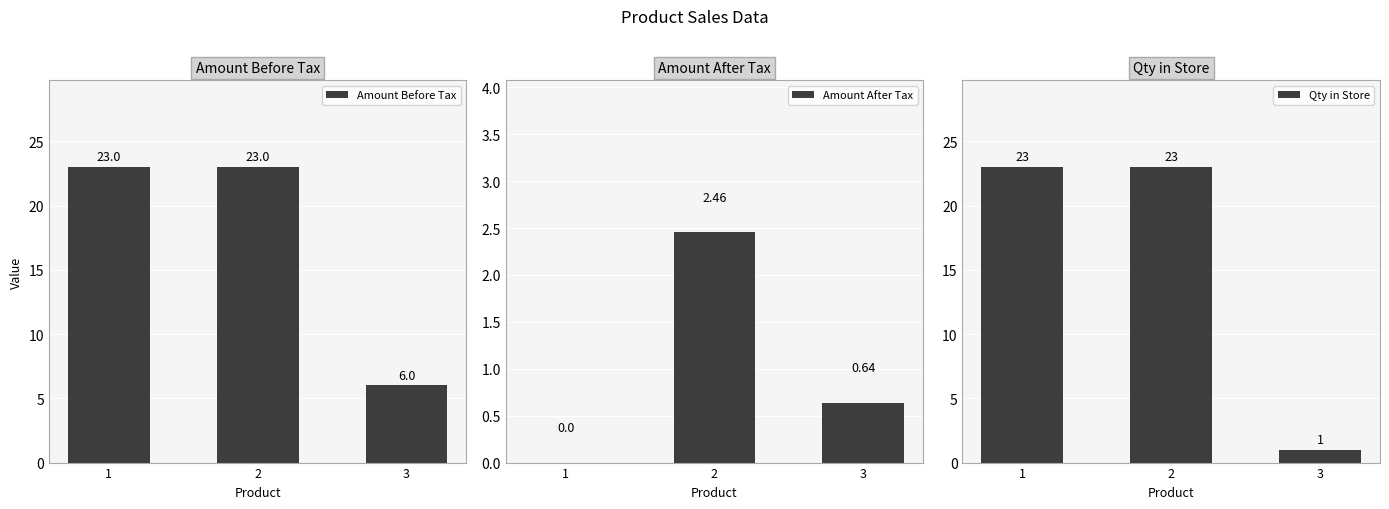

How many values in the Amount Before Tax series are below 23?

1